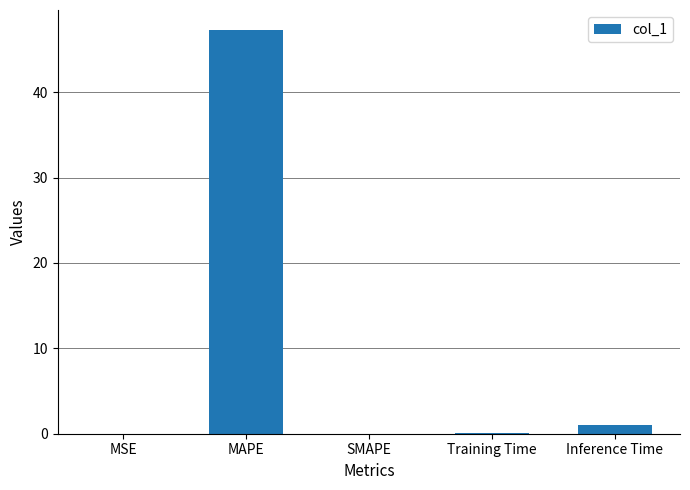

Which label corresponds to the largest value in the chart?

MAPE